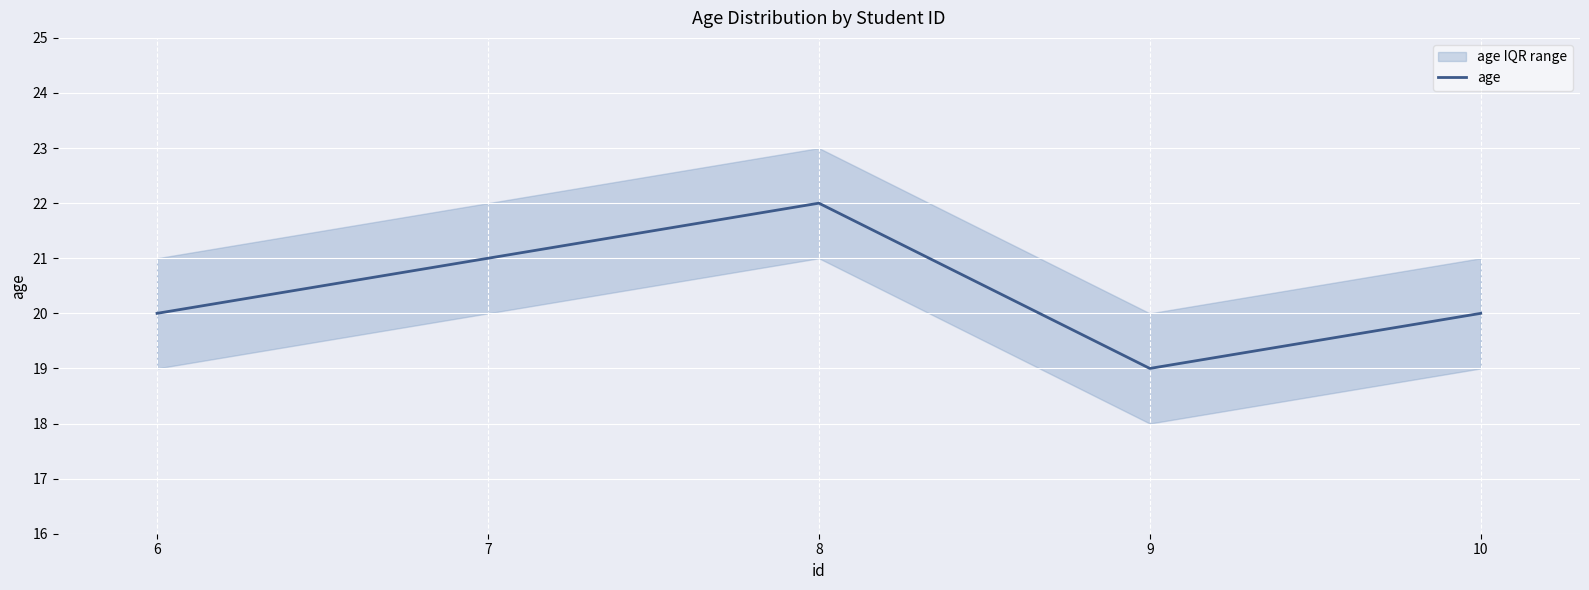

What is the highest value of the age series?

22